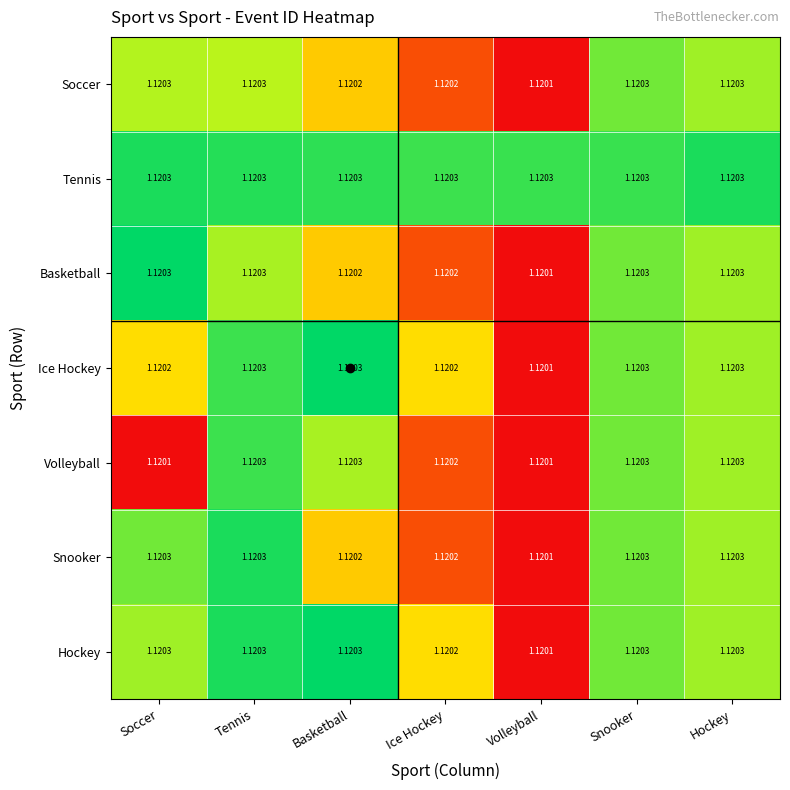

Is the value of Ice Hockey at Tennis greater than the value of Hockey at Ice Hockey?

Yes